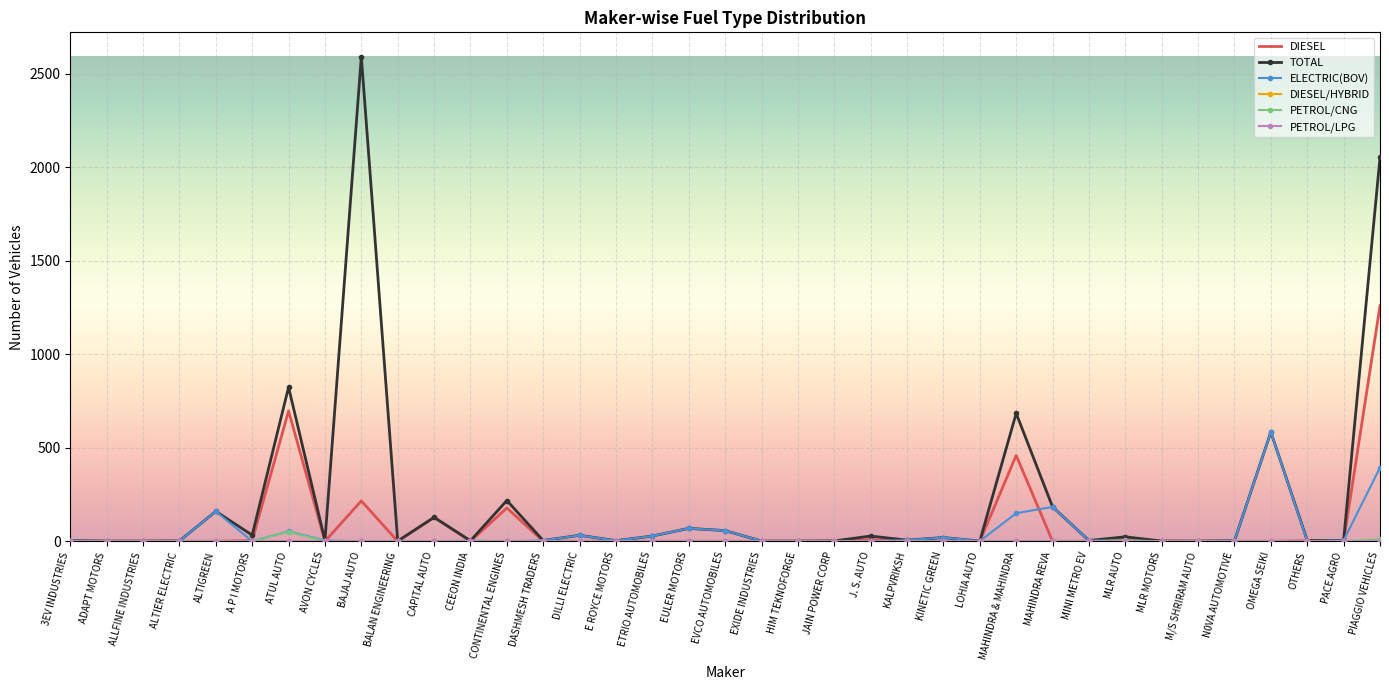

True or false: DIESEL has more than 1 interior local peaks.

True